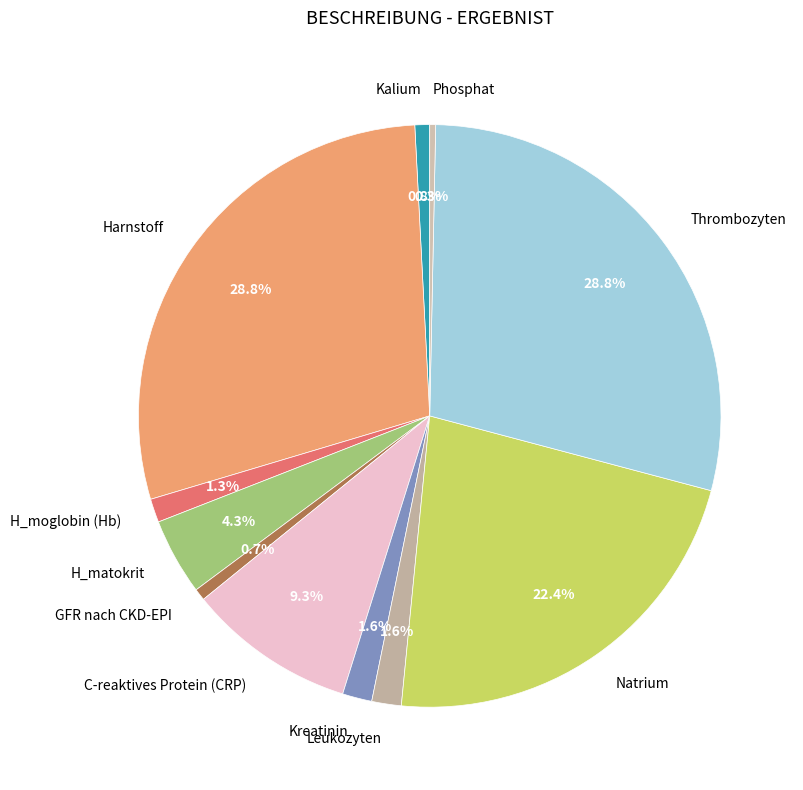

True or false: GFR nach CKD-EPI accounts for 1% of the total.

True